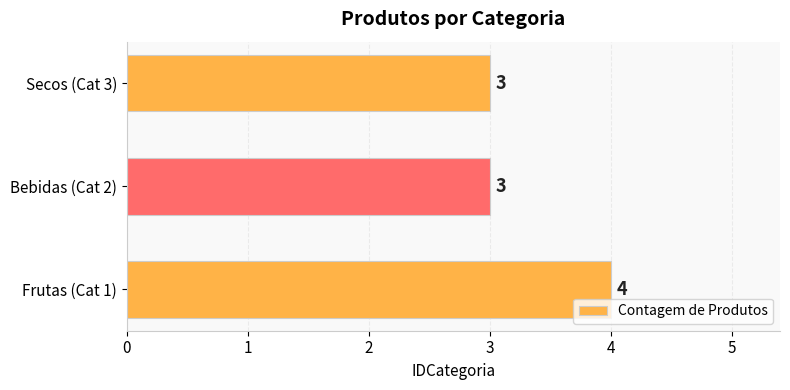

Between Bebidas (Cat 2) and Frutas (Cat 1), which is larger?

Frutas (Cat 1)